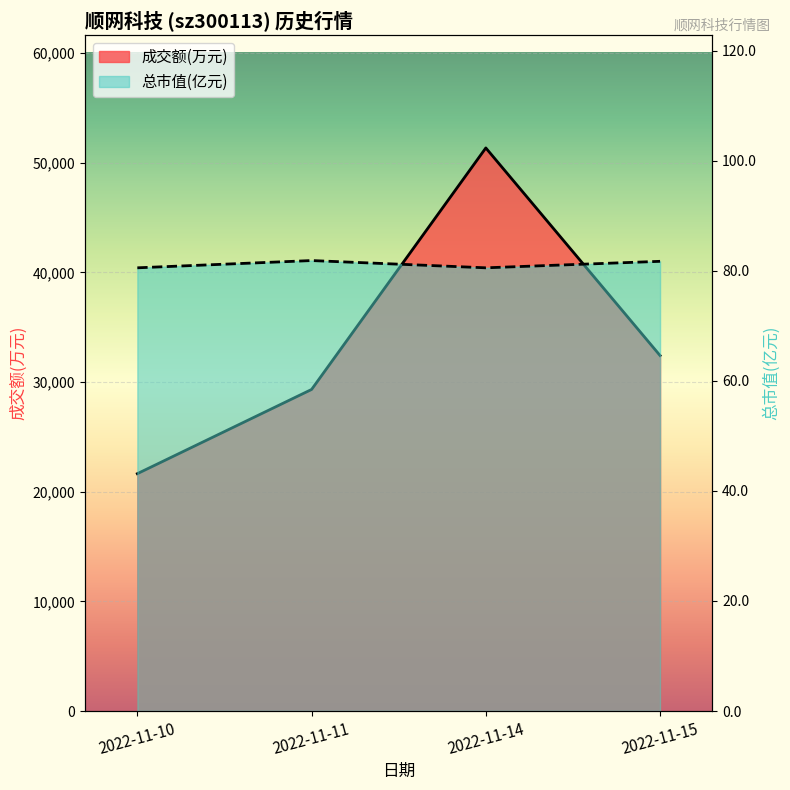

Is it true that 总市值(亿元) equals 35.2 at 2022-11-15?

False